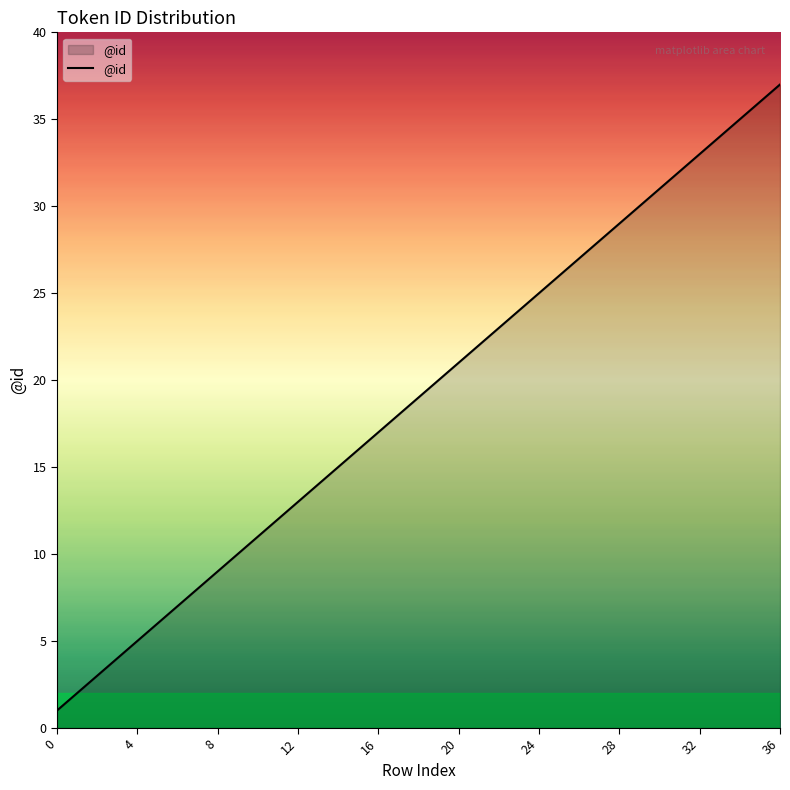

What is the difference between the maximum and minimum values?

36